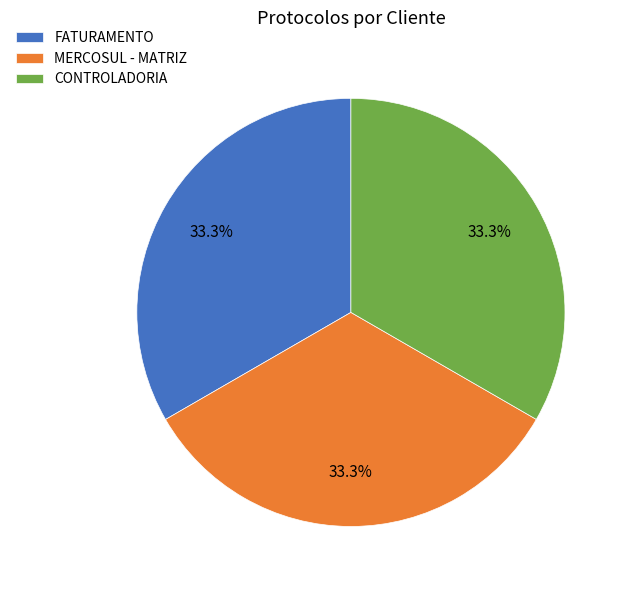

Is there any slice that represents more than half of the pie?

No